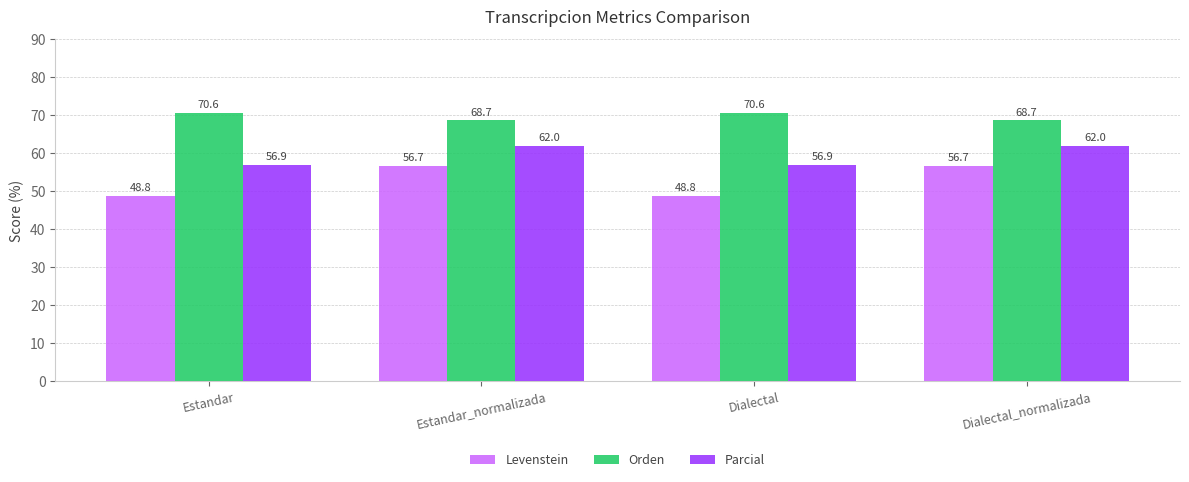

List the series in order of their peak value, highest first.

Orden, Parcial, Levenstein